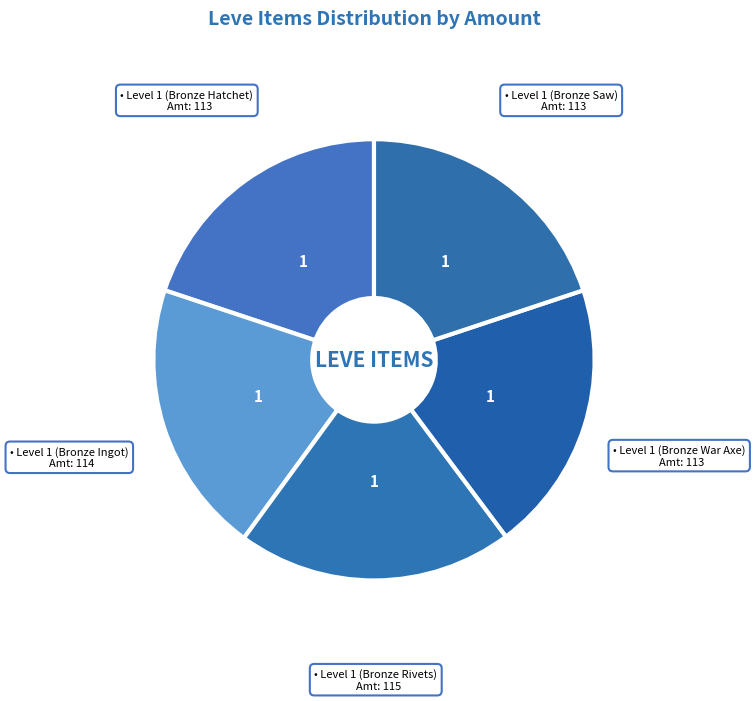

How many segments does this pie chart have?

5